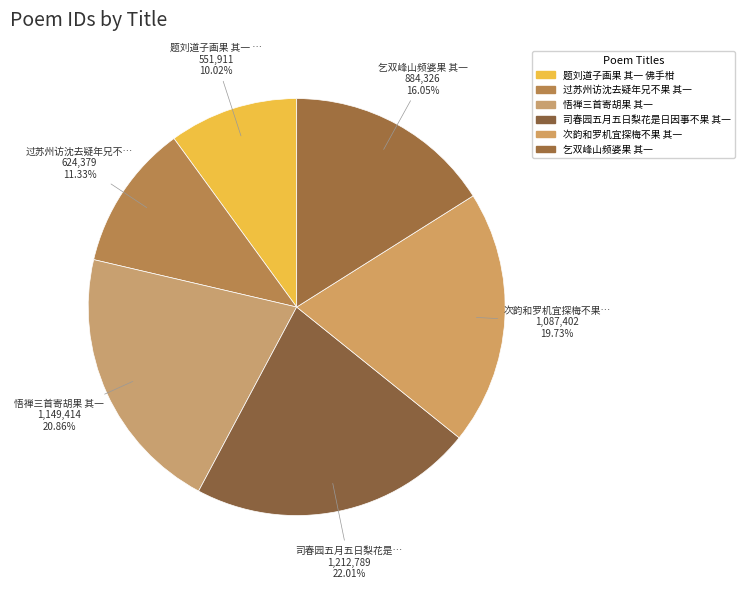

How many slices are in this pie chart?

6